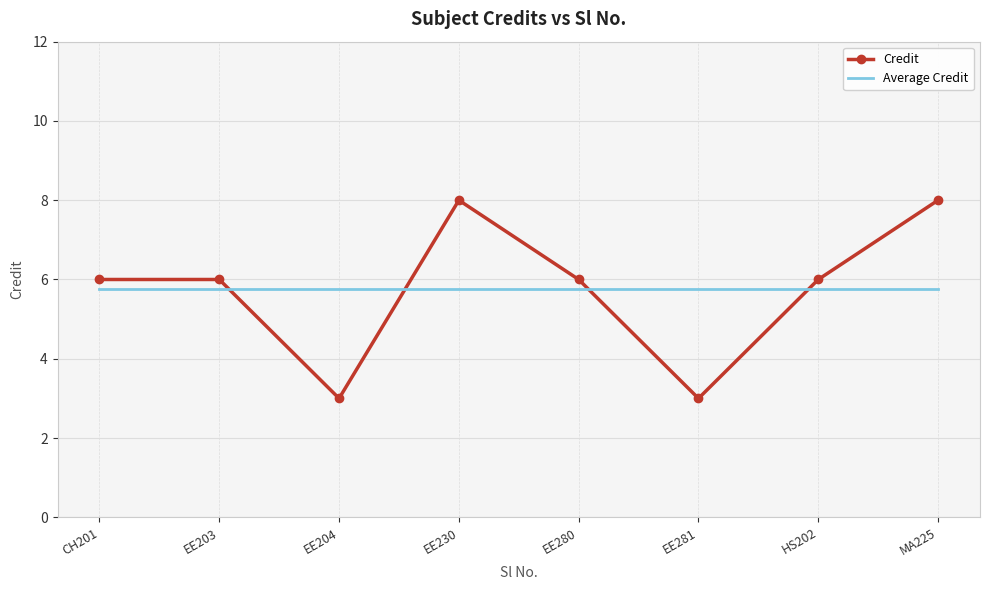

The value of Average Credit at EE230 is 2.0. True or false?

False